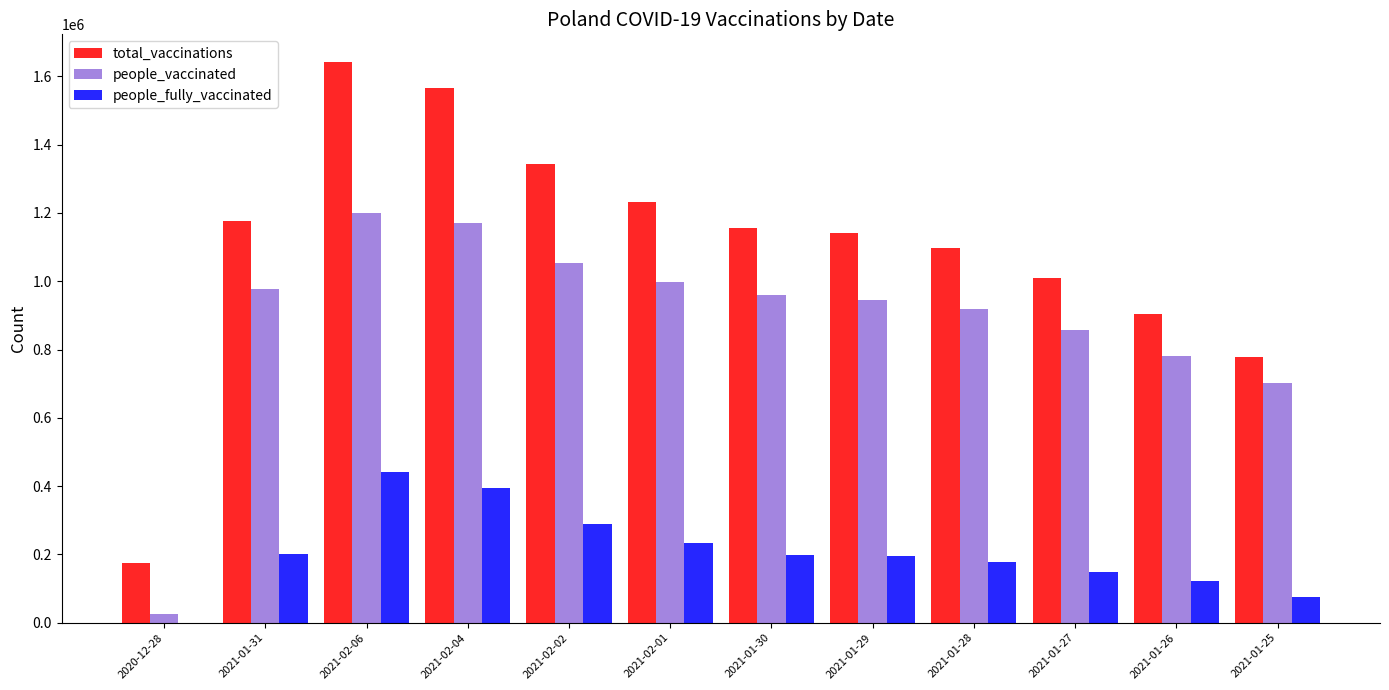

Which category has the highest value across all series?

2021-02-06